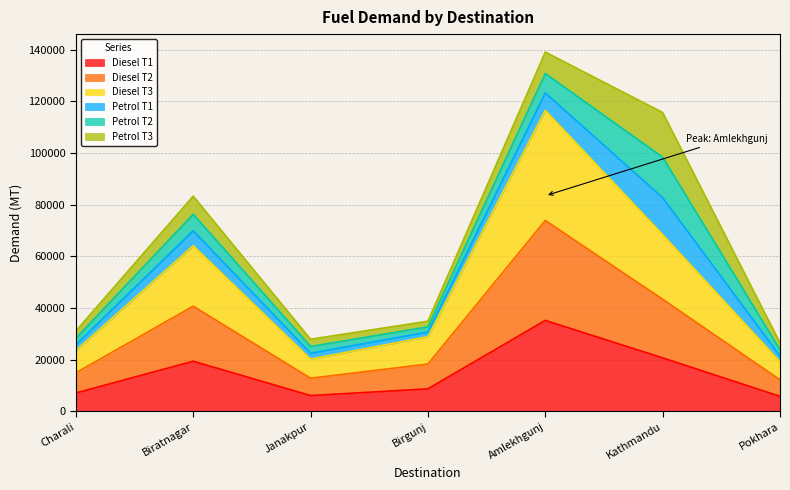

Which category has the highest value in the Diesel T1 series?

Amlekhgunj